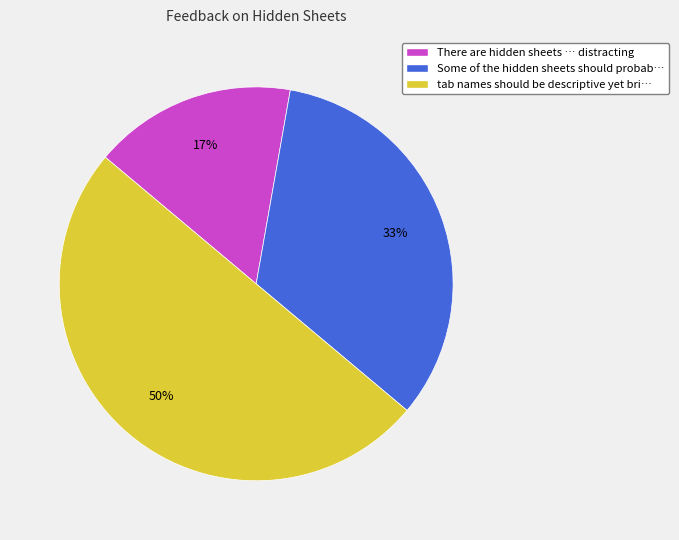

To the nearest percent, what is the average slice percentage?

33%